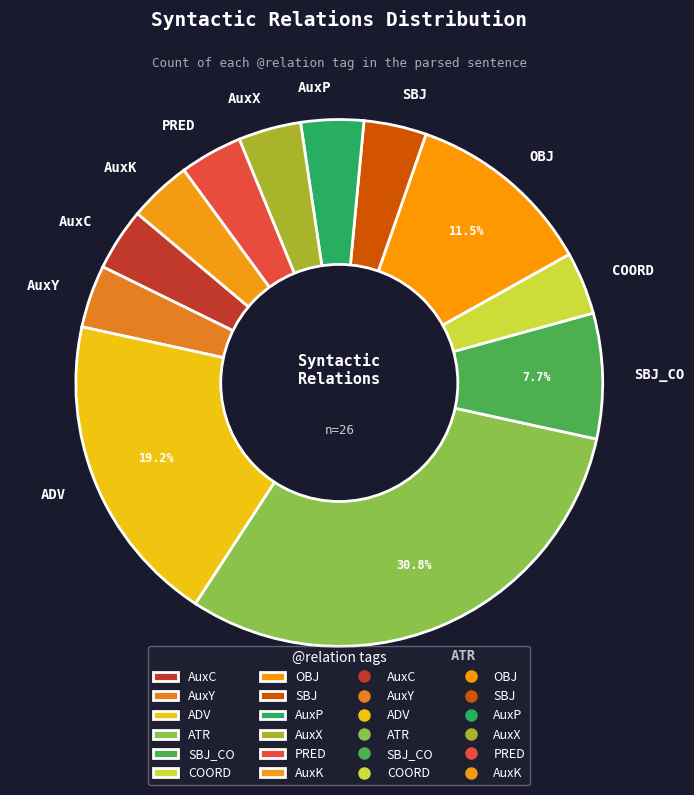

To the nearest percent, what portion does ADV represent?

19%